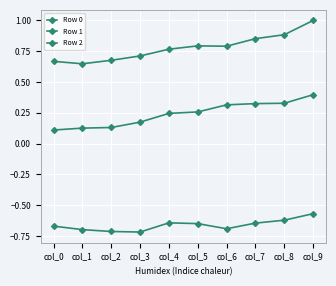

What is the value of the Row 0 point at the 5th from the left?

0.8